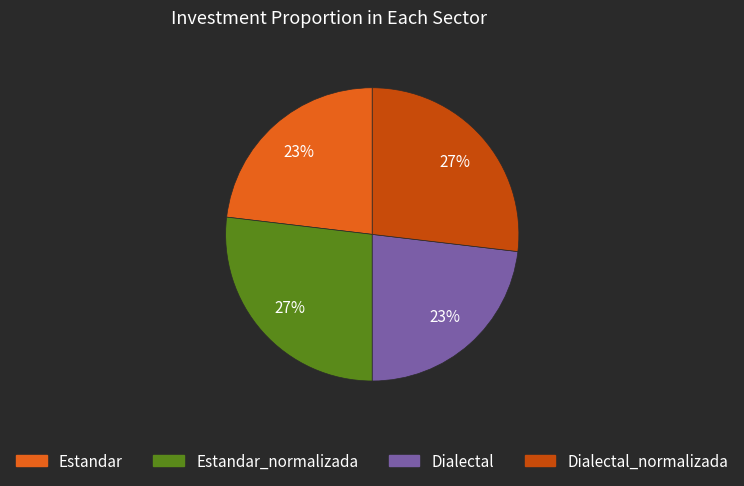

Count the number of slices in the pie.

4